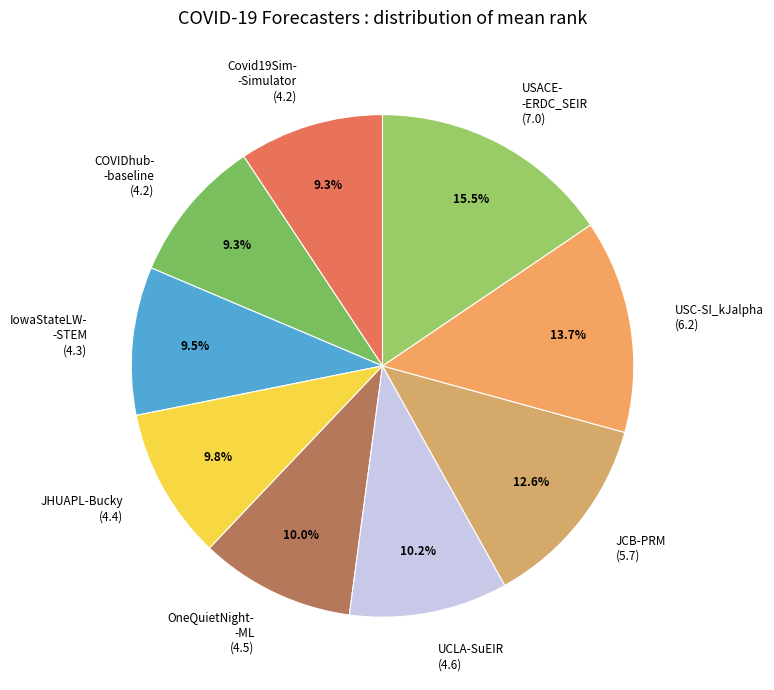

Which slice is the smallest?

Covid19Sim-Simulator